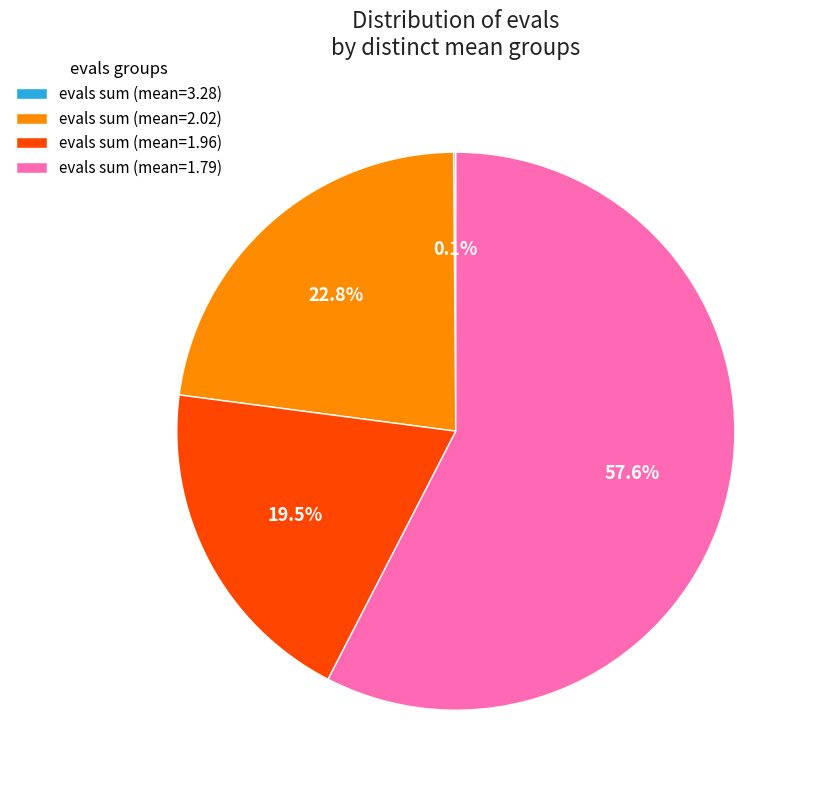

Is there a majority slice in this chart?

Yes